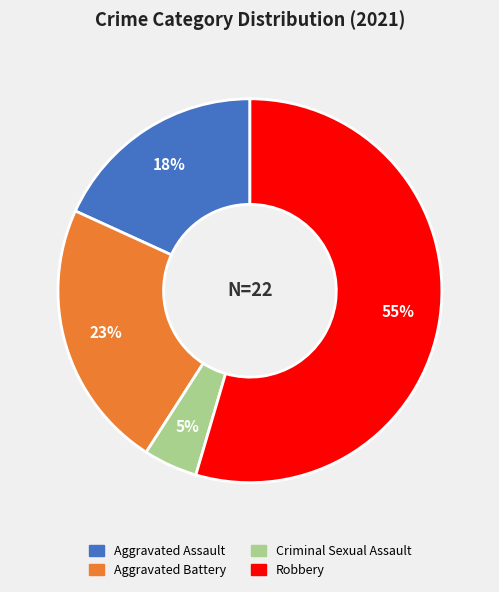

Which category has the biggest portion of the pie?

Robbery